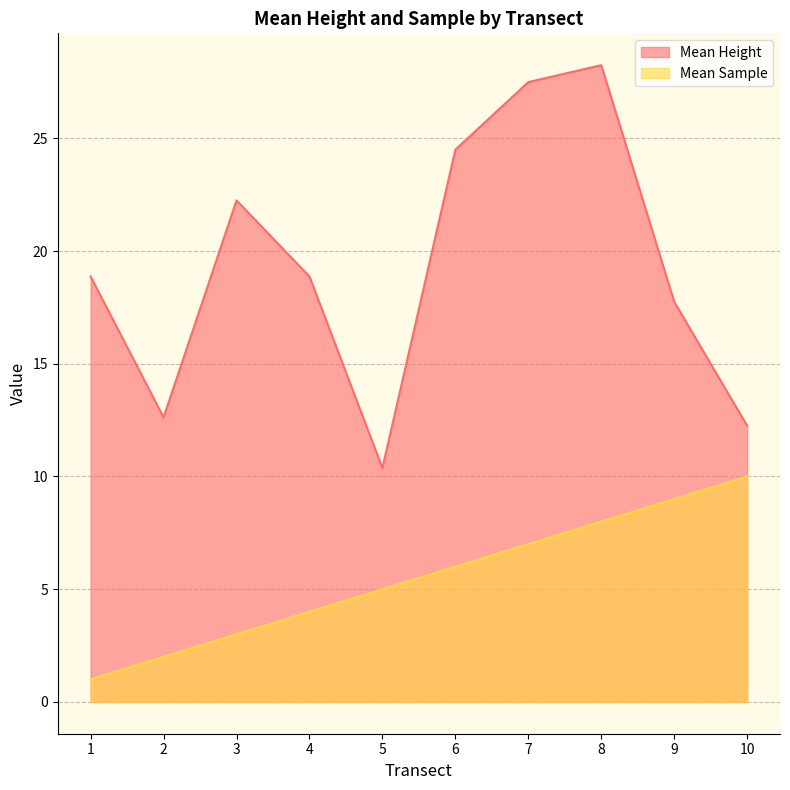

How many lines are shown in the chart?

2